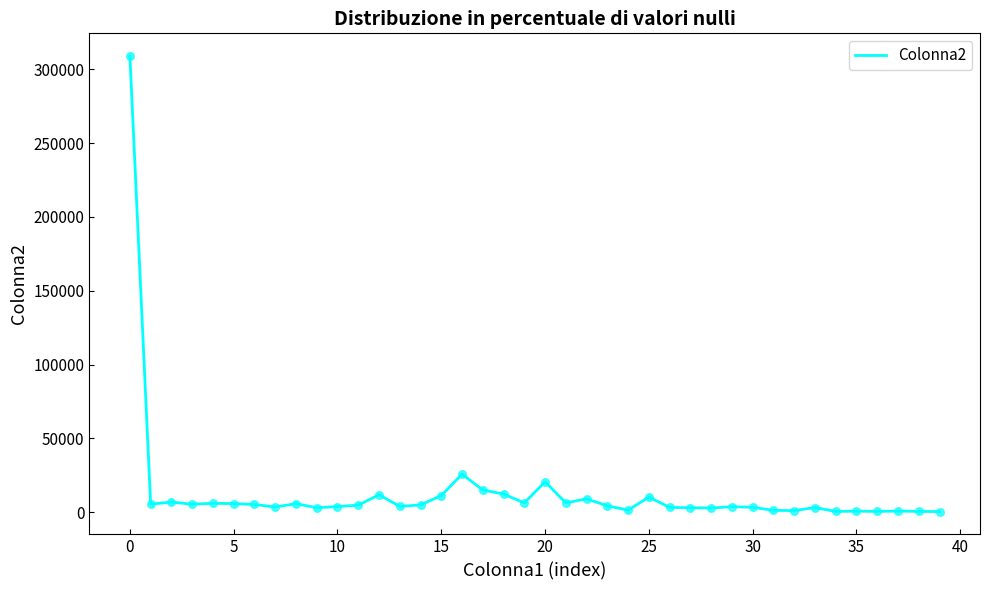

What is the maximum value shown in the chart?

308857